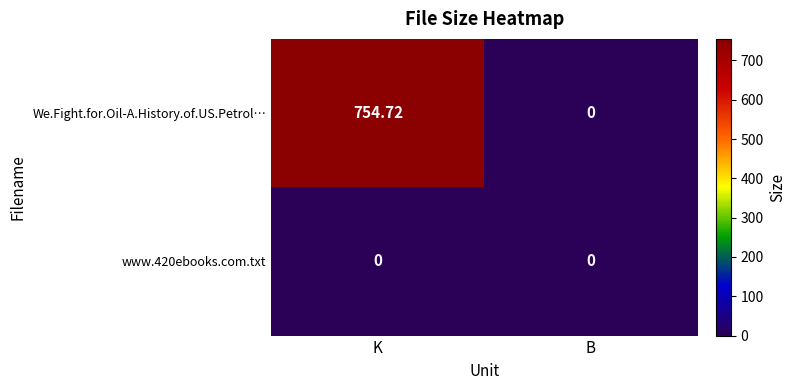

Which series changed the most between K and B?

We.Fight.for.Oil-A.History.of.US.Petrol…